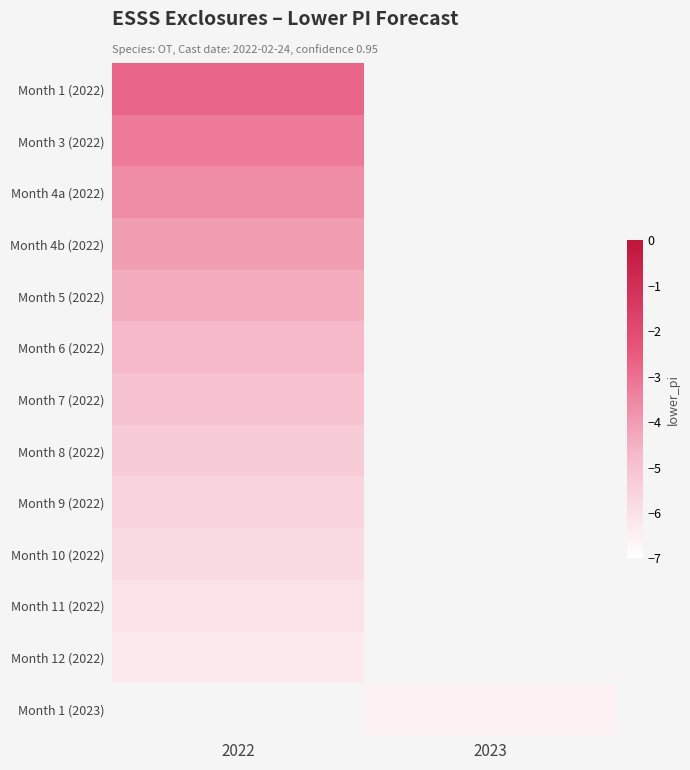

At which label does Month 10 (2022) reach its minimum?

2022